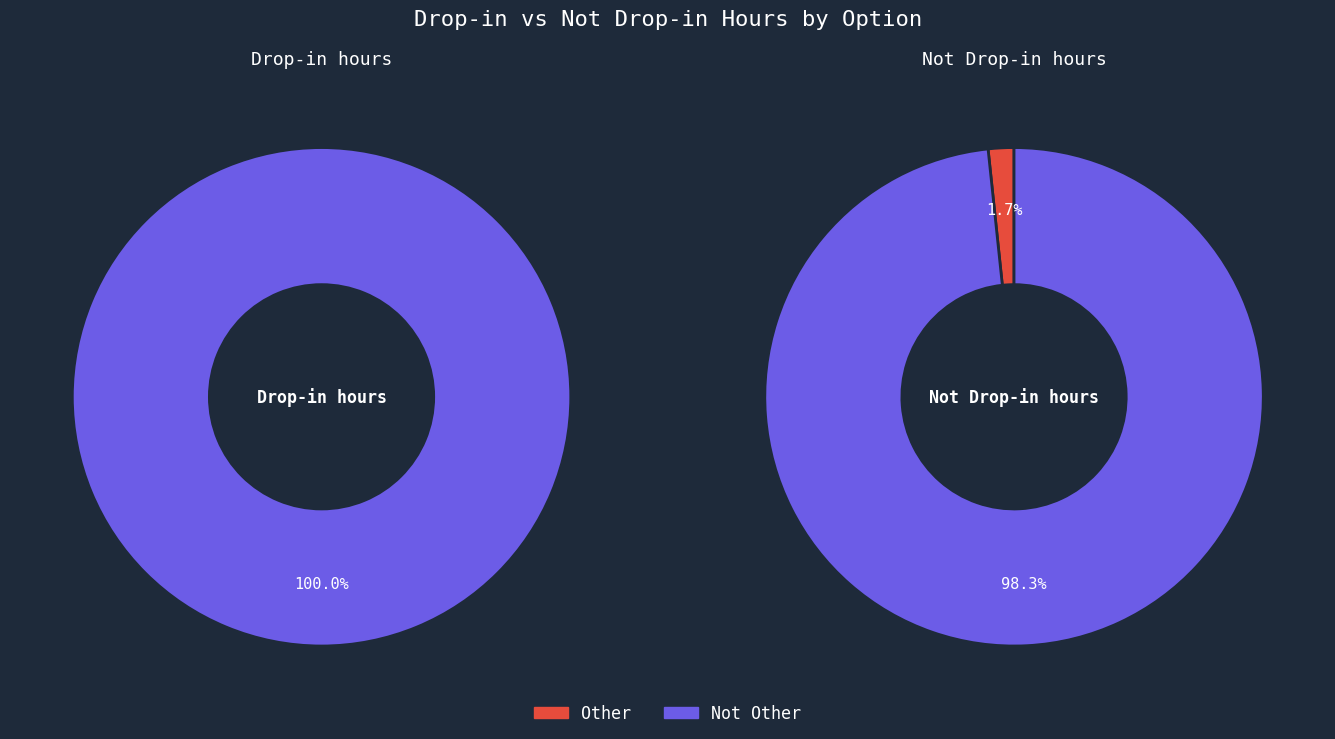

Which series changed the most between Other and Not Other?

Not Drop-in hours